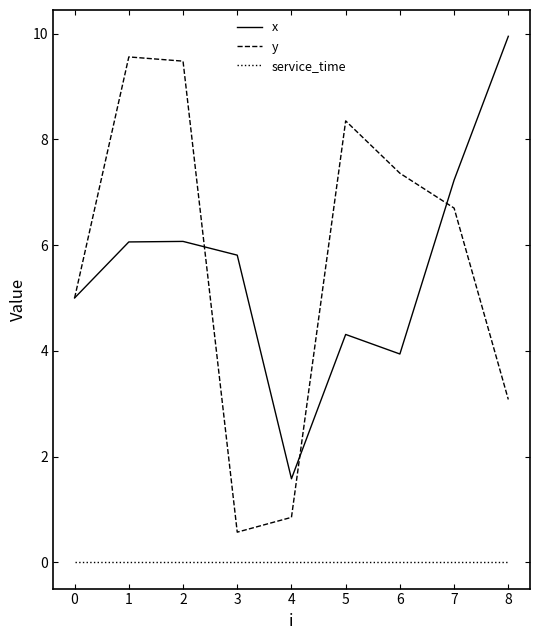

At how many categories does at least one series exceed 0?

9